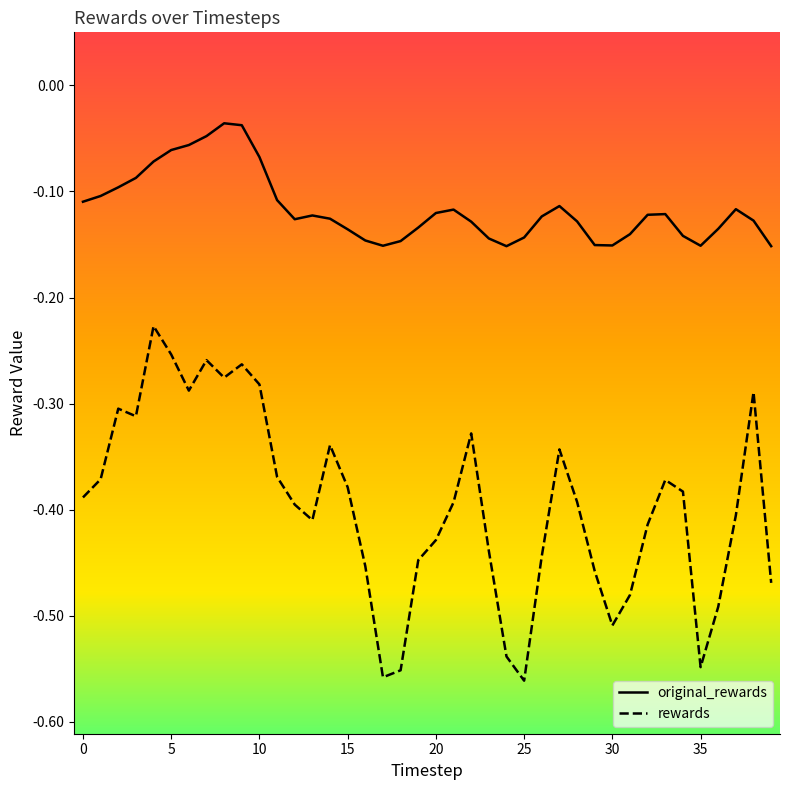

True or false: original_rewards and rewards cross at least once.

False